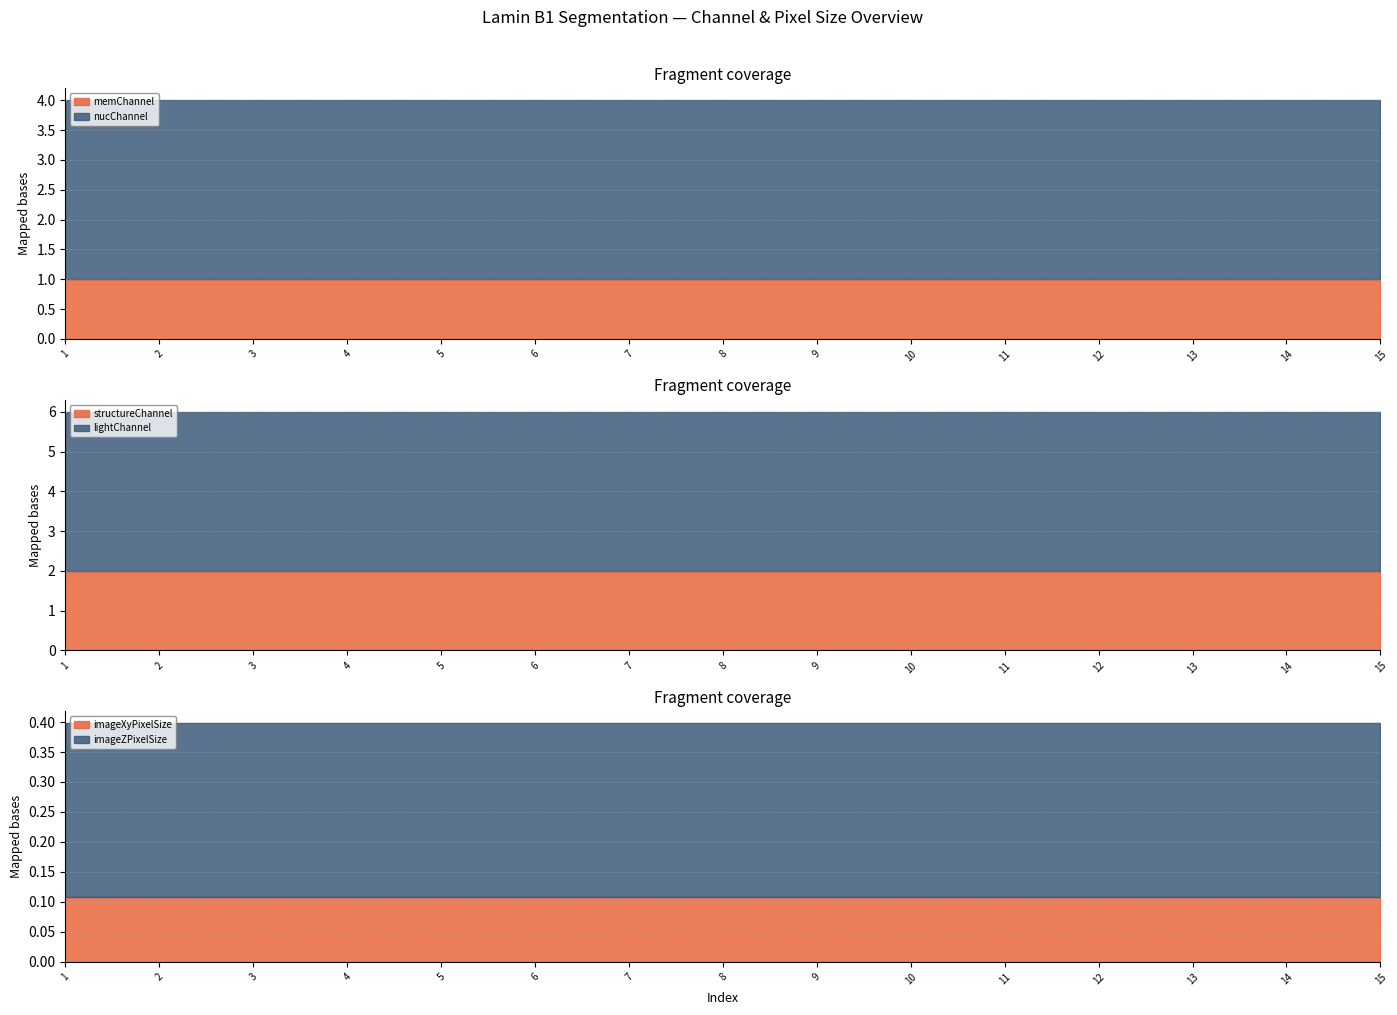

At 9, list the series in order from smallest to largest.

imageXyPixelSize, imageZPixelSize, memChannel, structureChannel, nucChannel, lightChannel